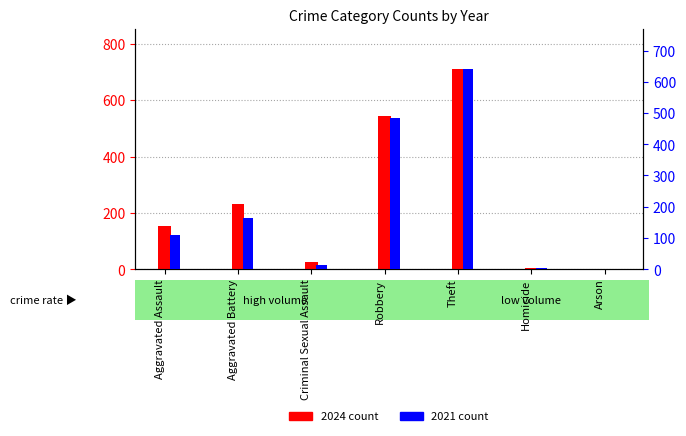

How many data points in 2024 count are less than 153?

3